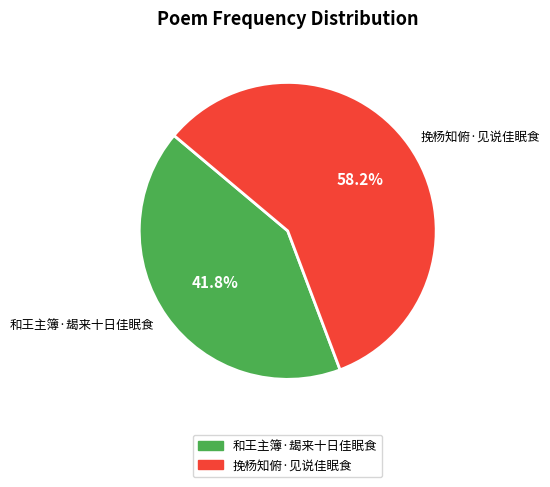

To the nearest percent, what is the difference between the 挽杨知俯·见说佳眠食 and 和王主簿·朅来十日佳眠食 slice percentages?

16%